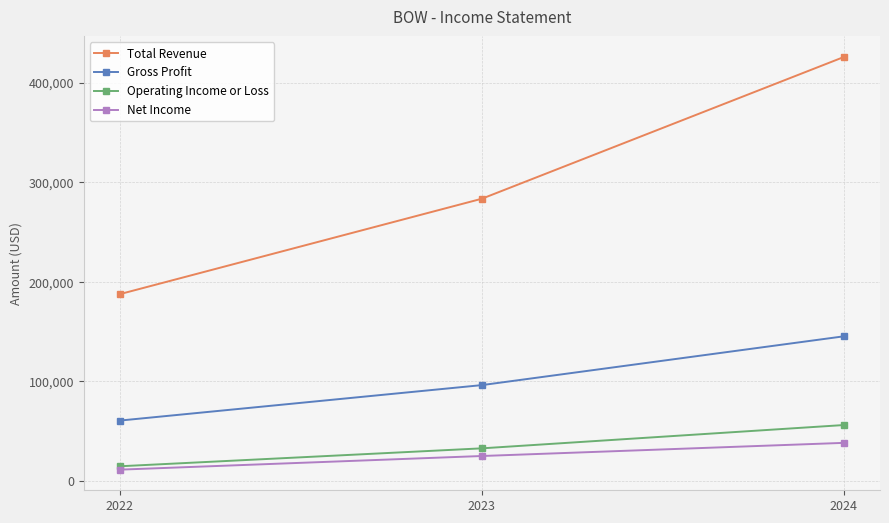

At which category is the sum across all series the highest?

2024